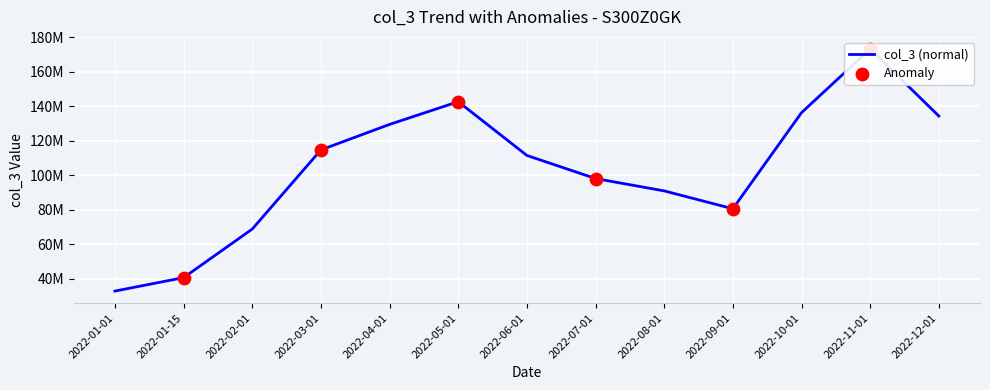

At which category is the sum across all series the highest?

2022-11-01